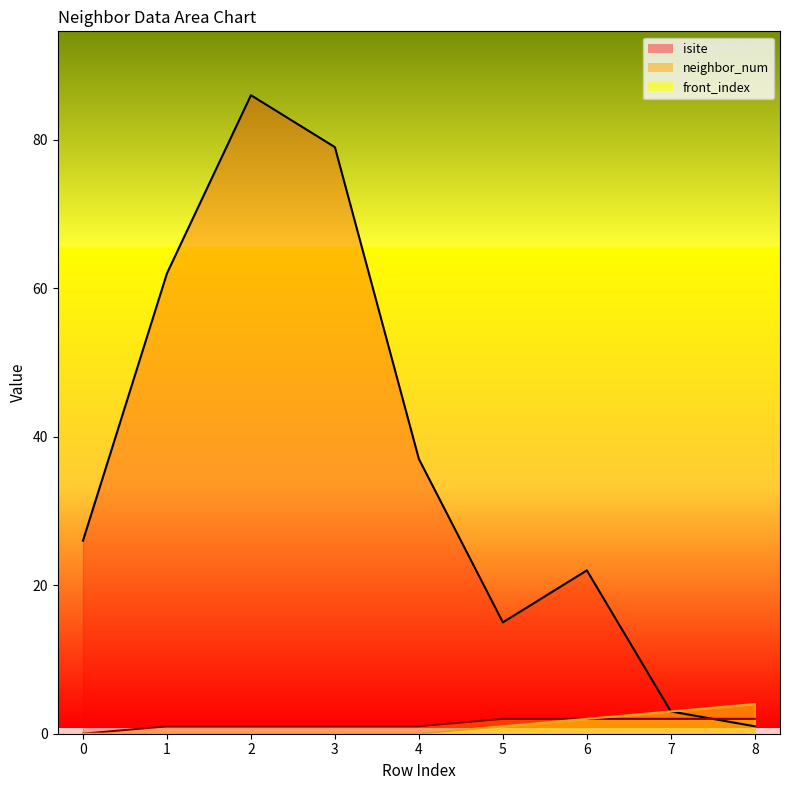

The front_index series shows 0 at 0. True or false?

True